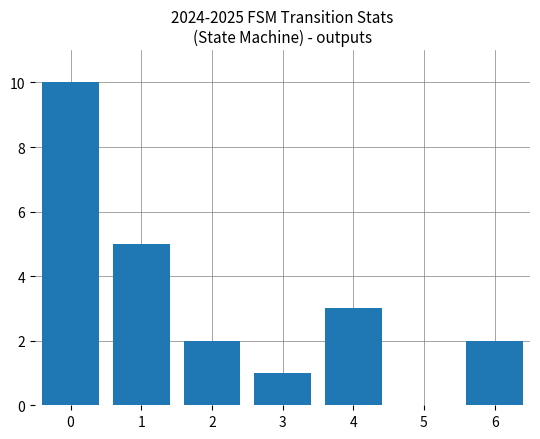

Reading right to left, list all the values displayed in this chart.

2	0	3	1	2	5	10